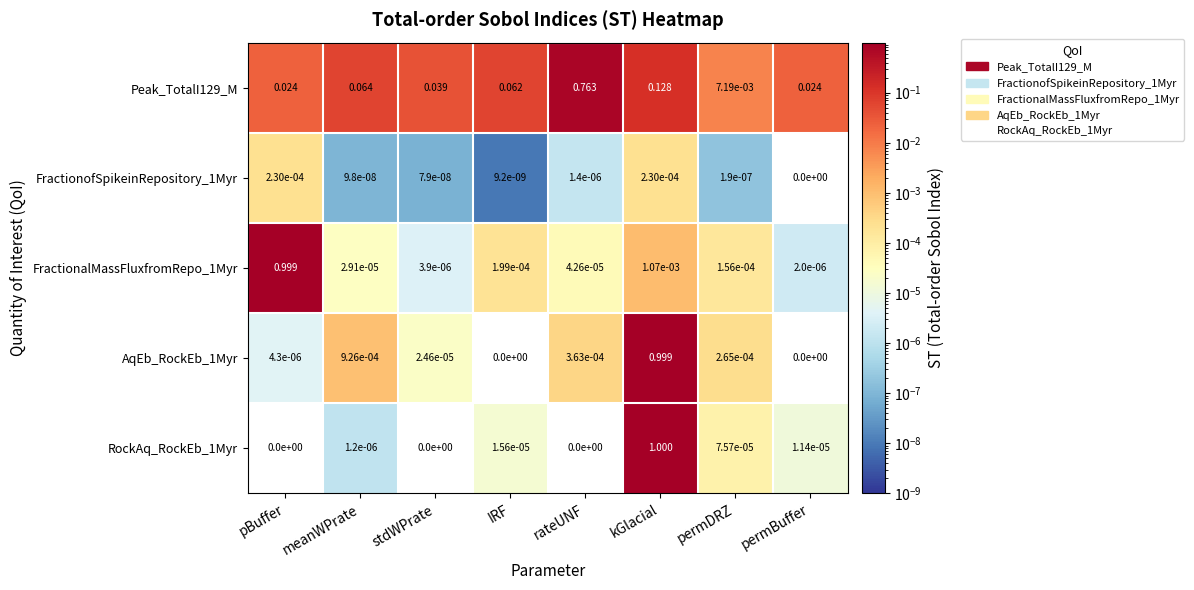

At which category is the sum across all series the highest?

kGlacial